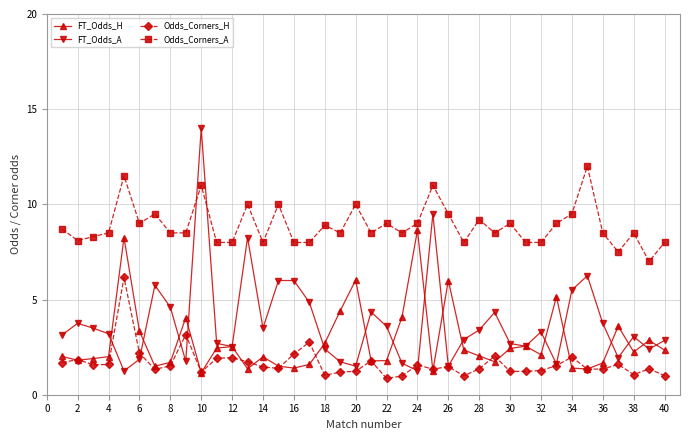

What is the maximum value shown in the chart?

14.0